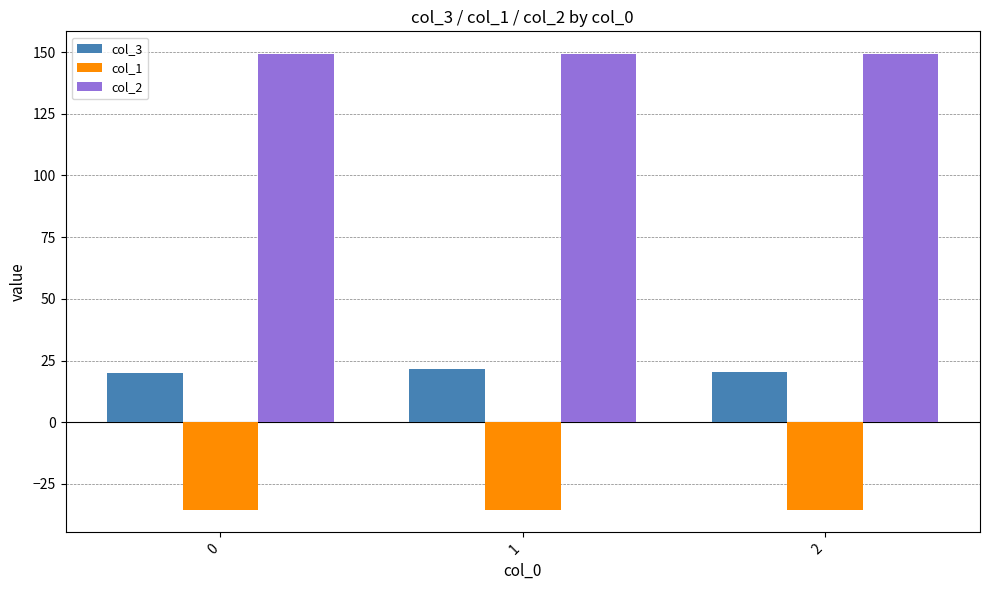

What is the sum of all col_1 values?

-106.1